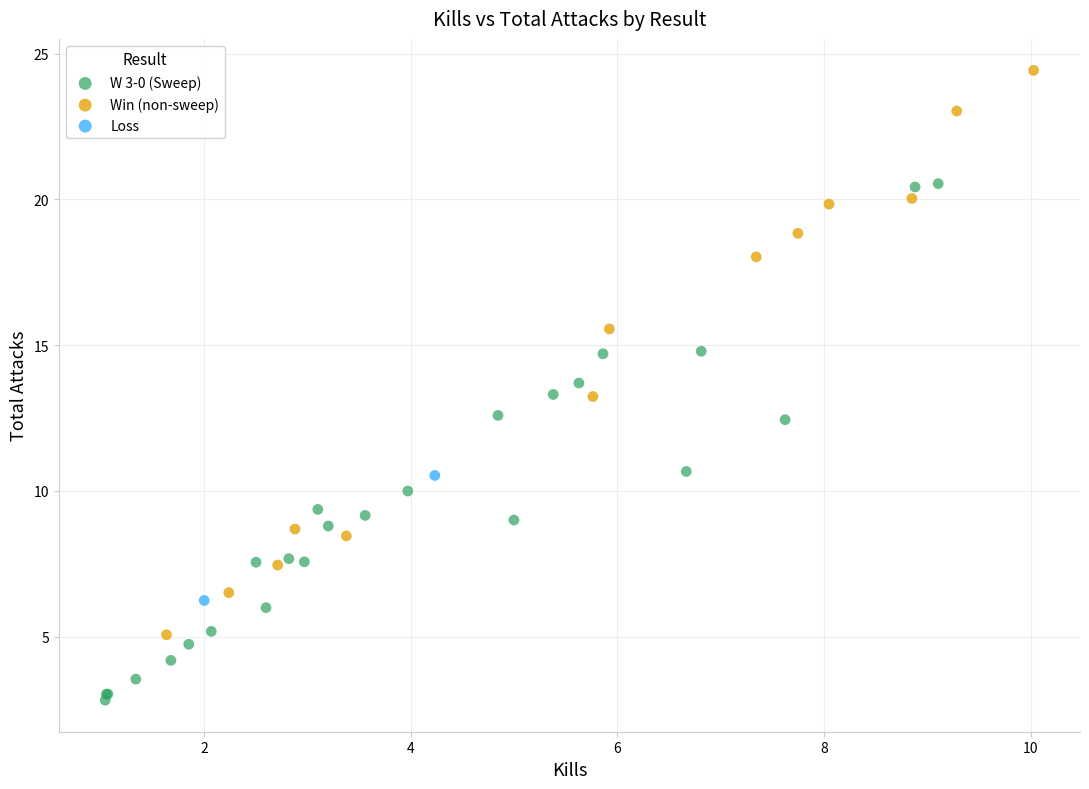

What are all the series names shown in the legend?

W 3-0 (Sweep), Win (non-sweep), Loss